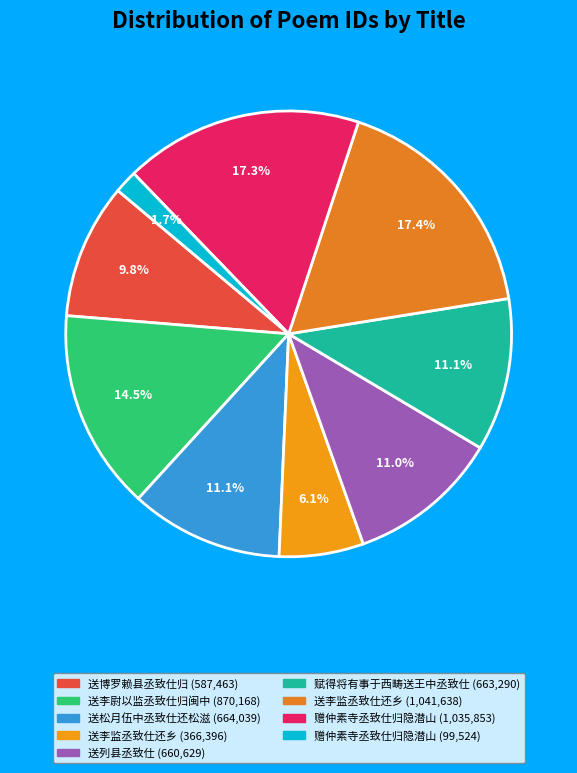

How many segments does this pie chart have?

9